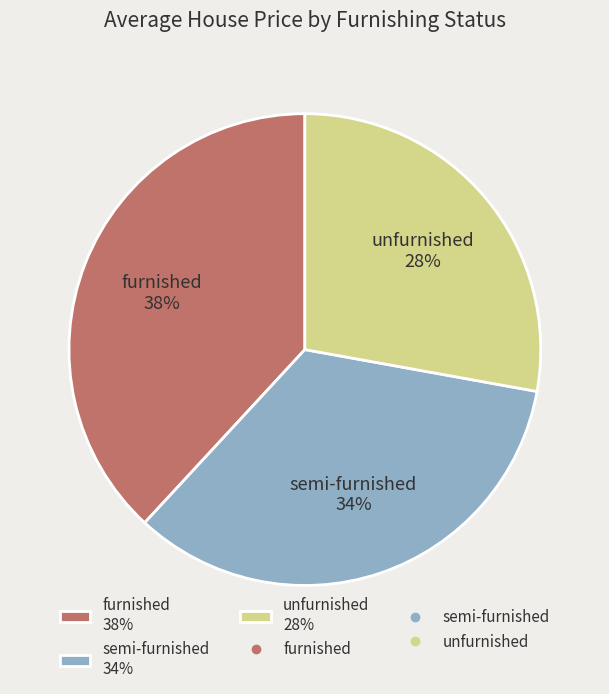

What percentage is the semi-furnished slice, to the nearest percent?

34%